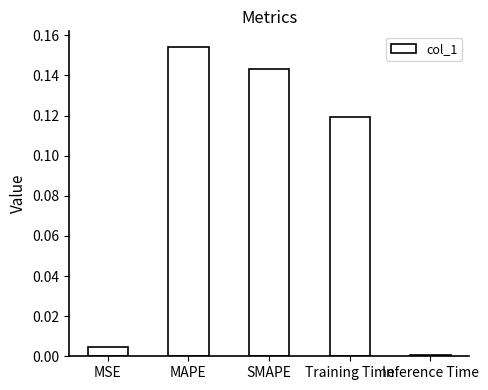

Which category has the highest value across all series?

MAPE